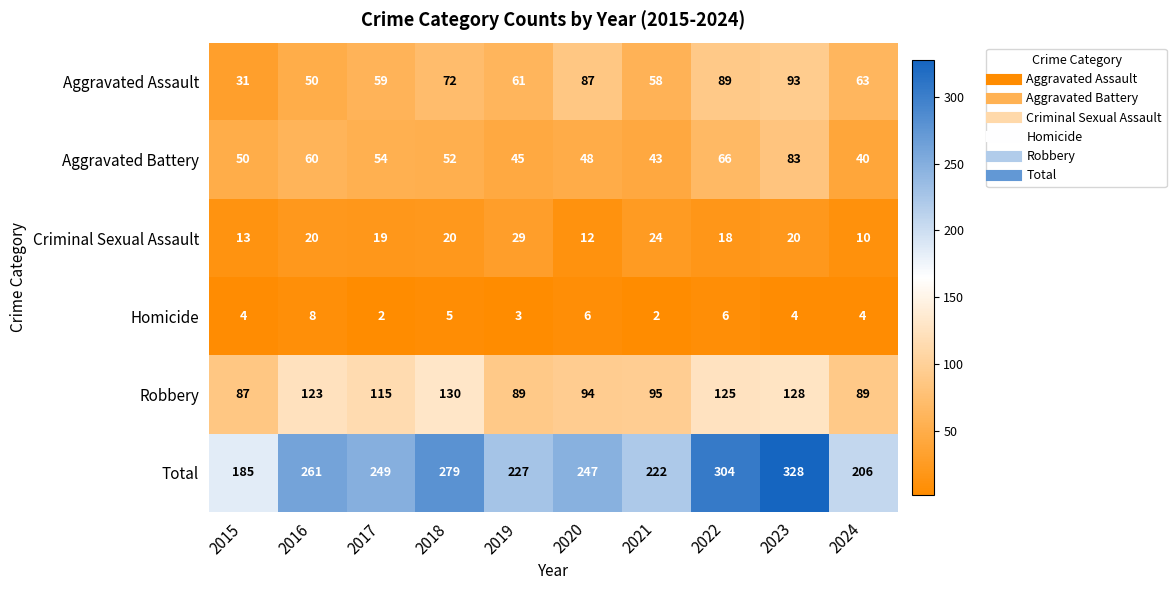

True or false: Criminal Sexual Assault has a value of 35 at 2018.

False